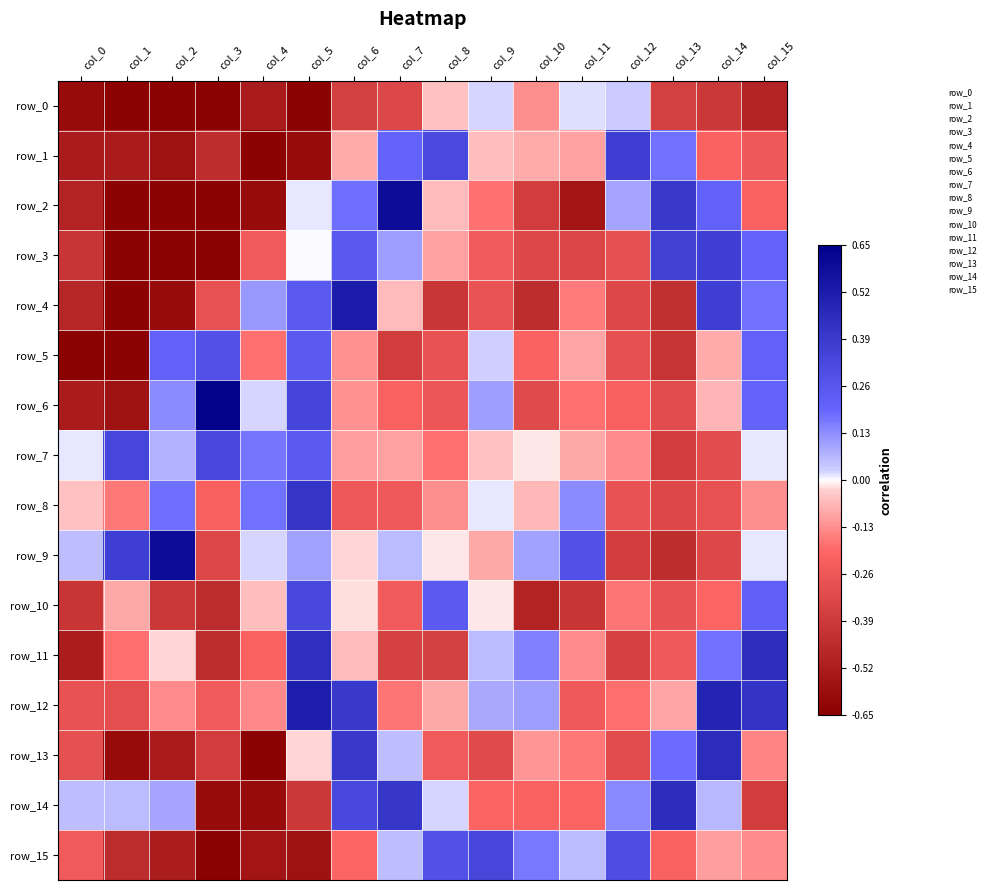

Is the value of row_14 at col_2 greater than the value of row_0 at col_14?

Yes